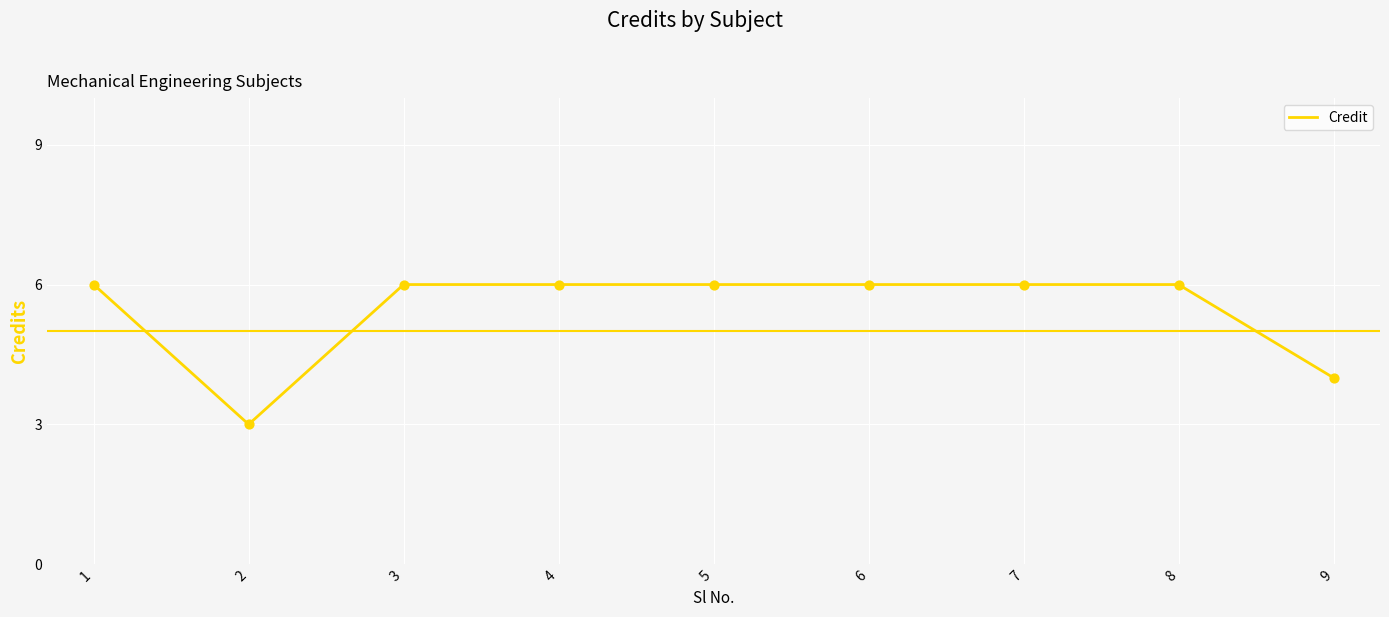

Approximately how many times larger is the value at 9 compared to 7?

0.7